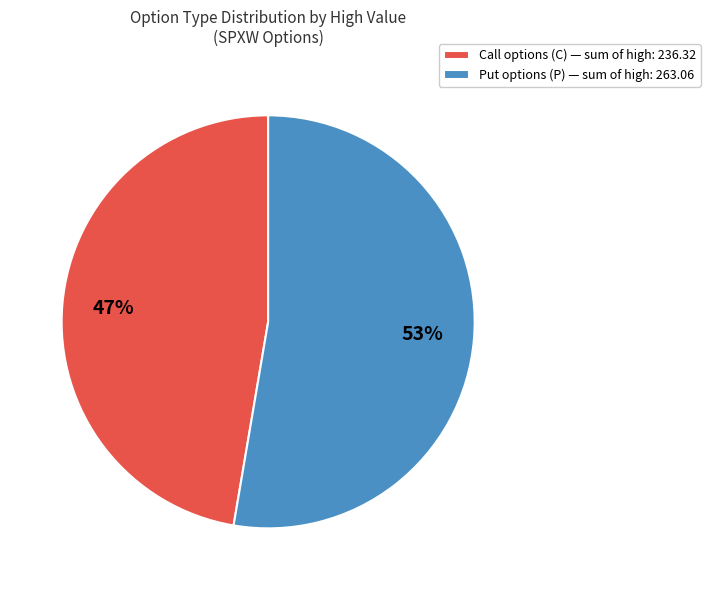

Does any single category account for the majority?

Yes